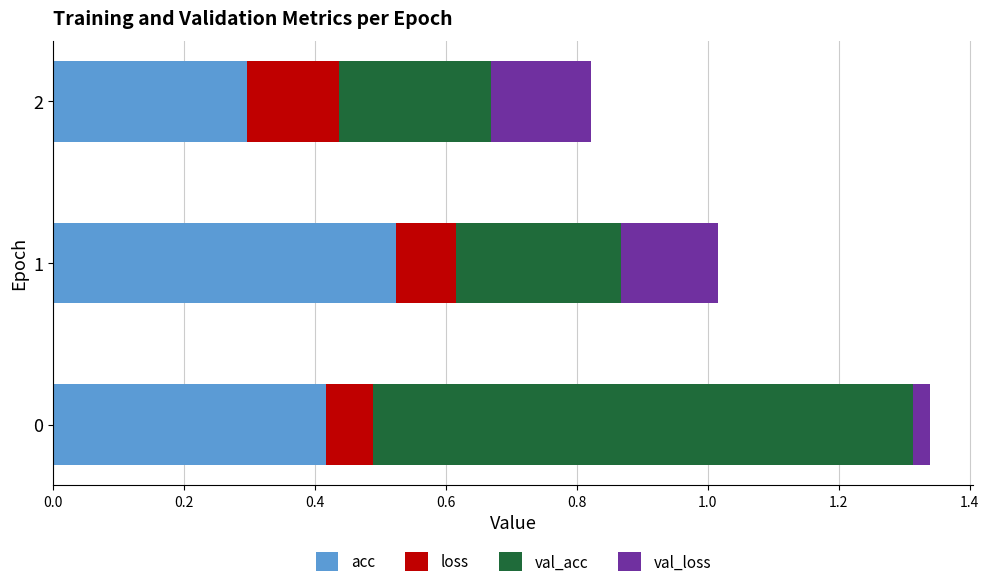

True or false: acc has a value of 0.7 at 0.

False